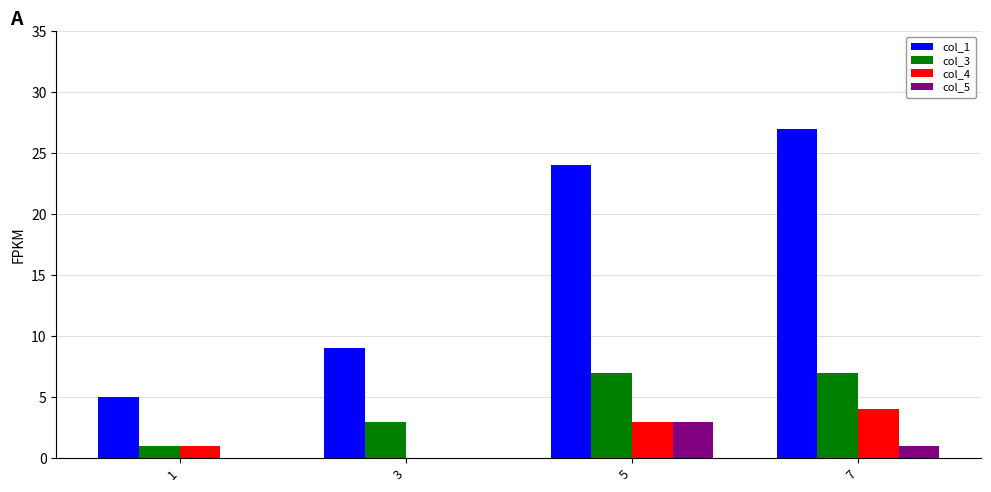

What is the sum of the col_1 values at 3 and 1?

14